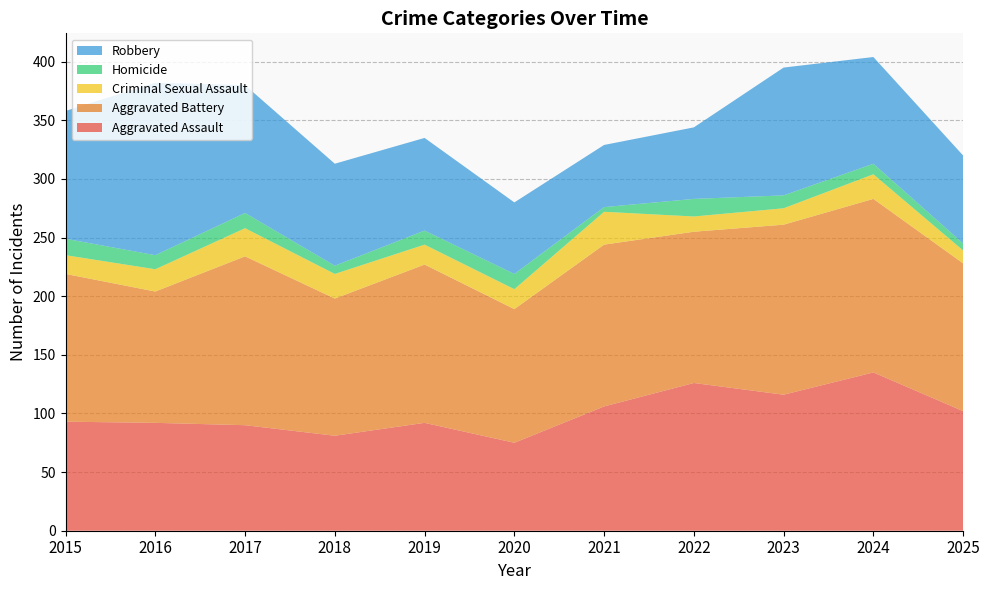

Reading right to left, what are all the values shown in this chart?

Aggravated Assault: 102	135	116	126	106	75	92	81	90	92	93
Aggravated Battery: 126	148	145	129	138	114	135	117	144	112	126
Criminal Sexual Assault: 11	21	14	13	28	17	17	21	24	19	16
Homicide: 6	9	11	15	4	13	12	7	13	12	14
Robbery: 75	91	109	61	53	61	79	87	109	147	109